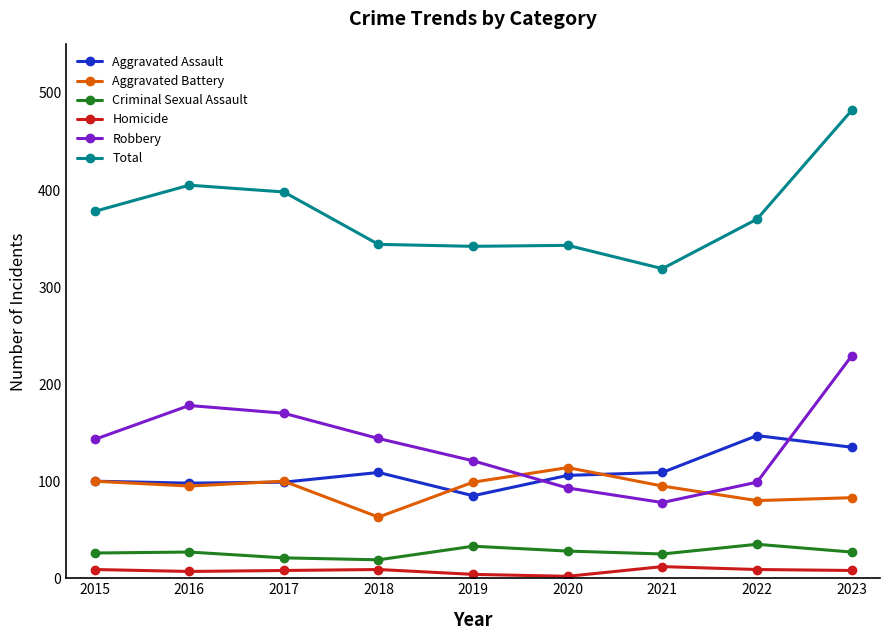

Which series has the widest spread of values?

Total